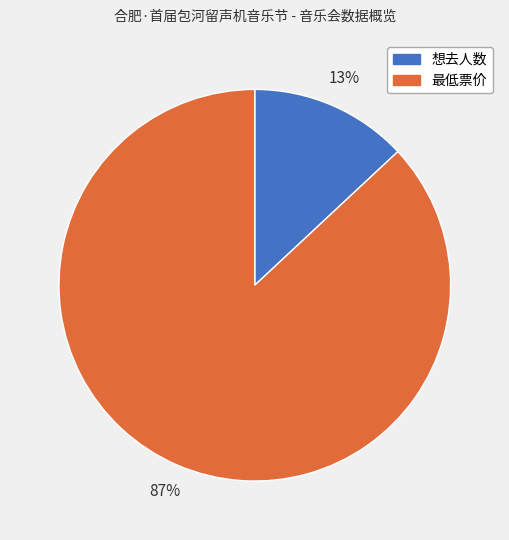

Between 最低票价 and 想去人数, which is larger?

最低票价